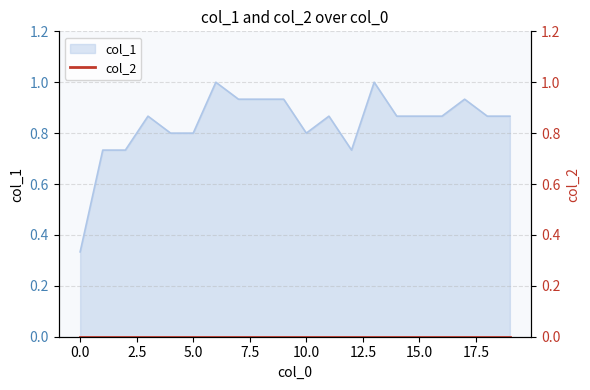

What is the difference between the maximum and second lowest values?

0.3